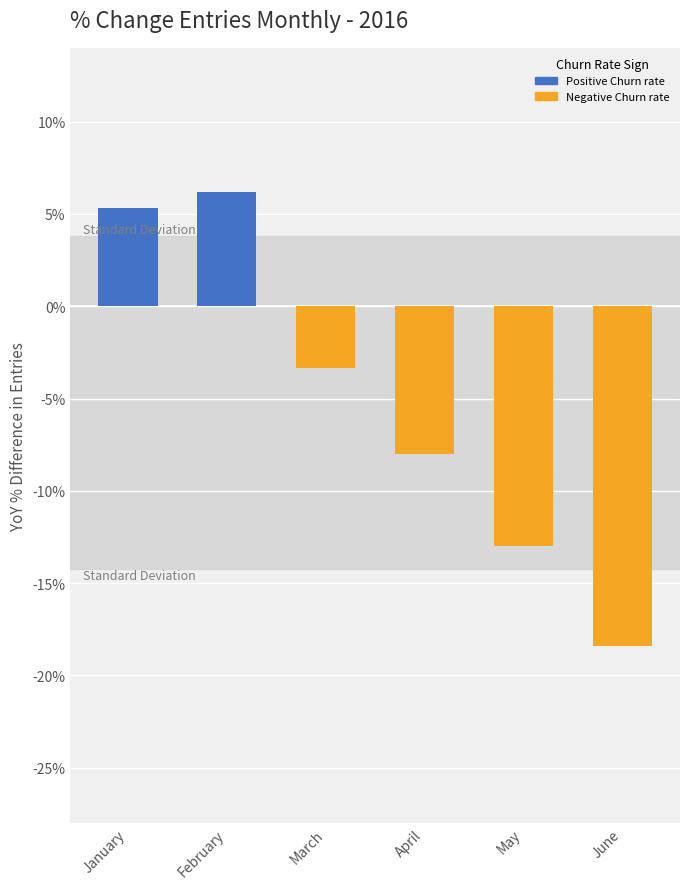

Reading left to right, list all the values displayed in this chart.

0.1	0.1	-0.0	-0.1	-0.1	-0.2